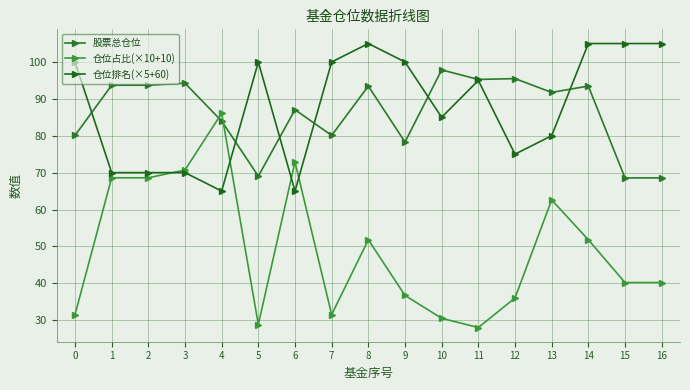

Reading left to right, transcribe all the data shown in this chart.

股票总仓位: 0=80.1	1=93.7	2=93.7	3=94.2	4=84.0	5=69.0	6=87.1	7=80.1	8=93.5	9=78.3	10=97.8	11=95.3	12=95.5	13=91.8	14=93.5	15=68.6	16=68.6
仓位占比(×10+10): 0=31.5	1=68.6	2=68.6	3=70.7	4=86.1	5=28.8	6=72.9	7=31.5	8=51.8	9=36.7	10=30.5	11=28.0	12=36.0	13=62.6	14=51.8	15=40.2	16=40.2
仓位排名(×5+60): 0=100.0	1=70.0	2=70.0	3=70.0	4=65.0	5=100.0	6=65.0	7=100.0	8=105.0	9=100.0	10=85.0	11=95.0	12=75.0	13=80.0	14=105.0	15=105.0	16=105.0